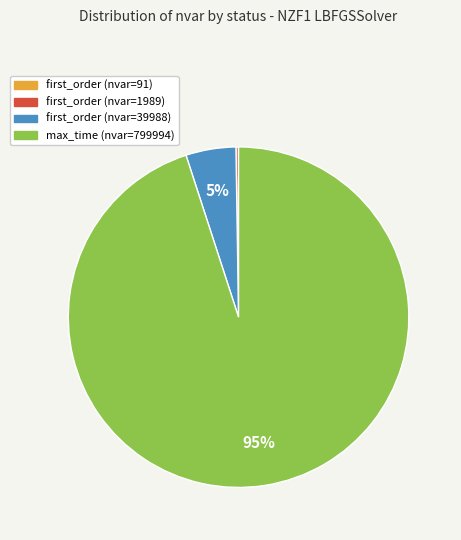

To the nearest percent, what is the average slice percentage?

25%